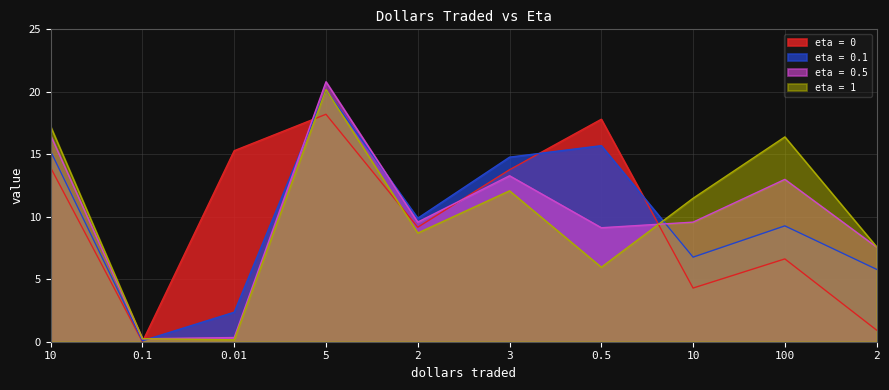

How many data points in eta = 0 are less than 13?

5